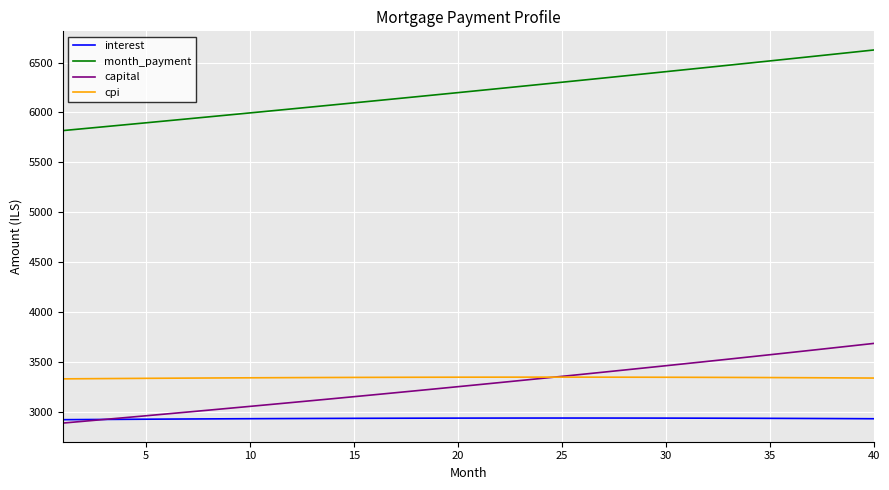

True or false: interest and cpi intersect in this chart.

False